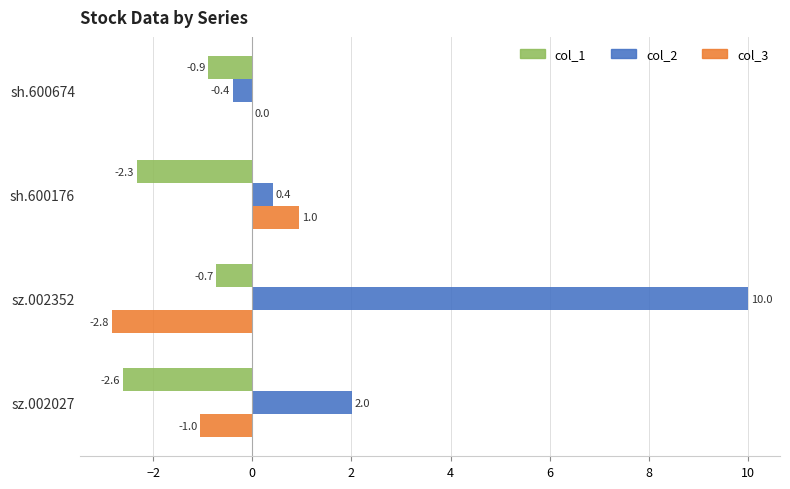

What is the maximum value shown in the chart?

10.0